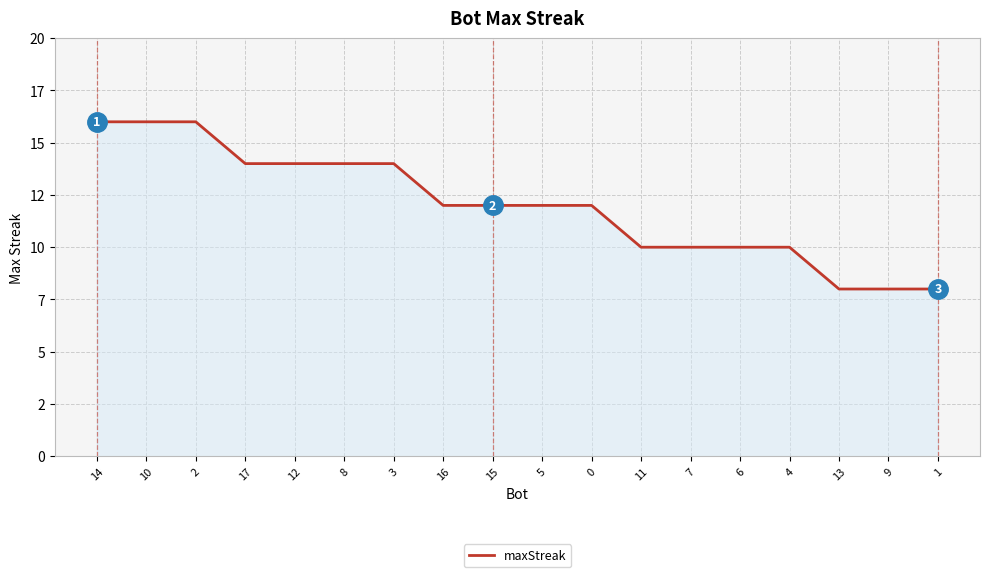

Does the chart have visible grid lines?

Yes